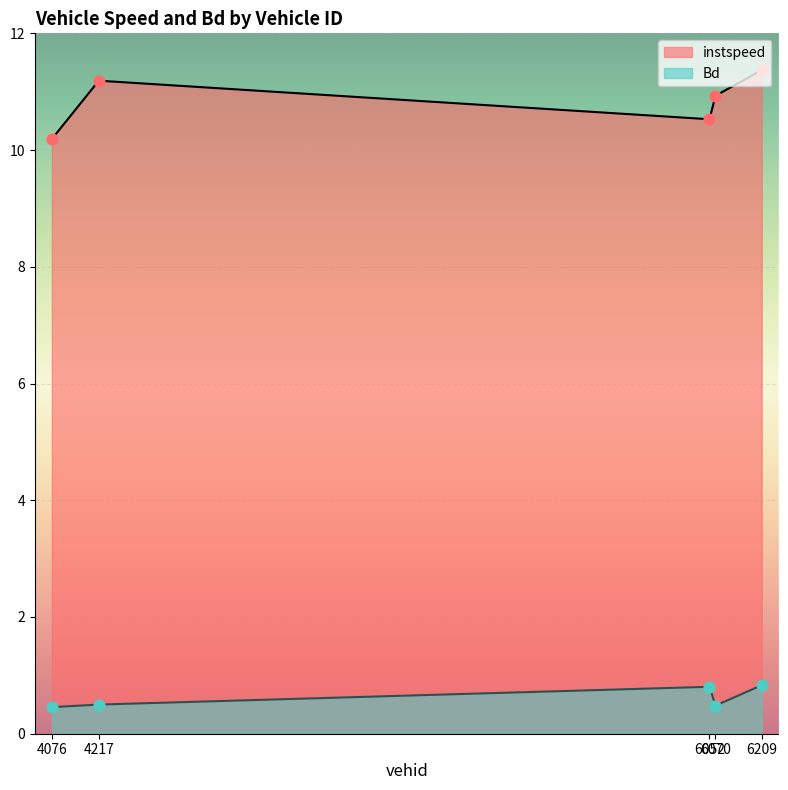

At how many categories does at least one series exceed 8?

5